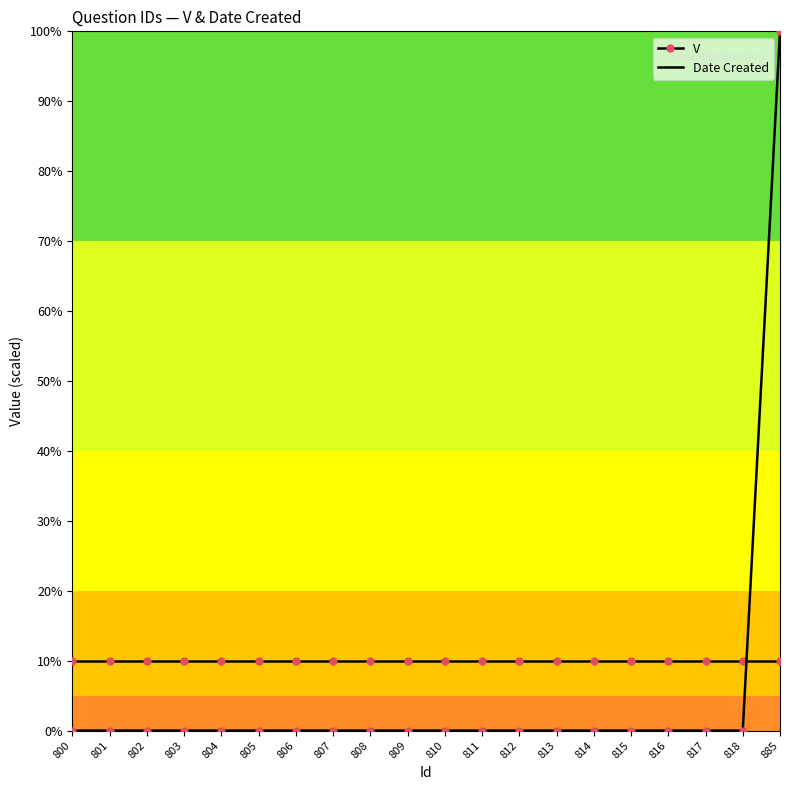

Which series changed the most between 804 and 885?

Date Created